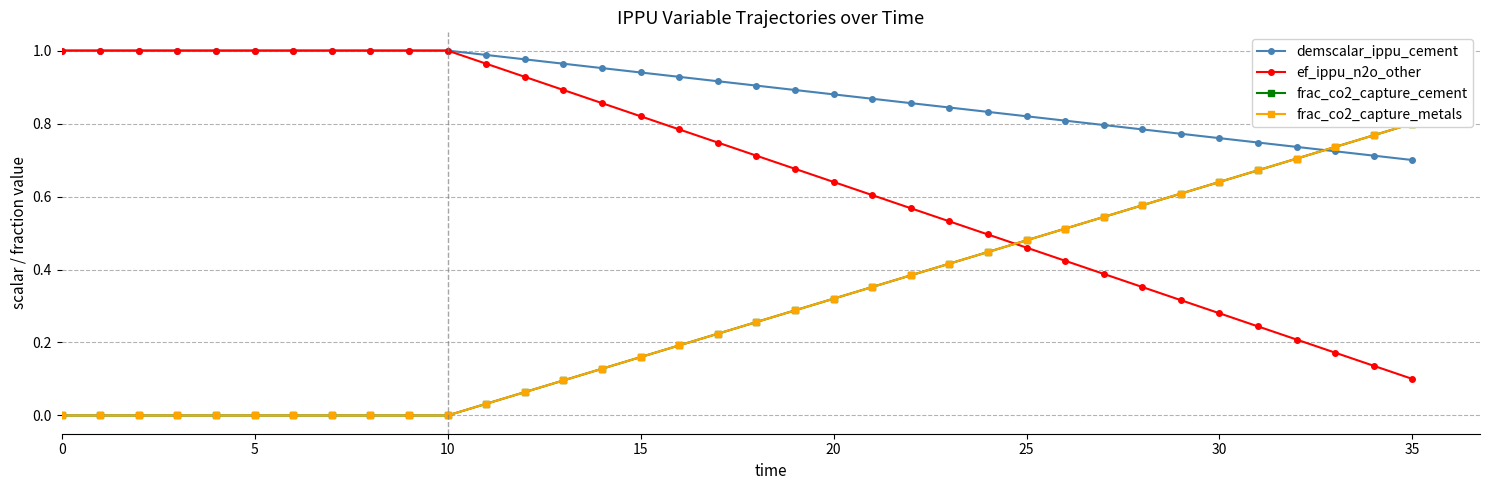

What is the sum of all ef_ippu_n2o_other values?

24.3